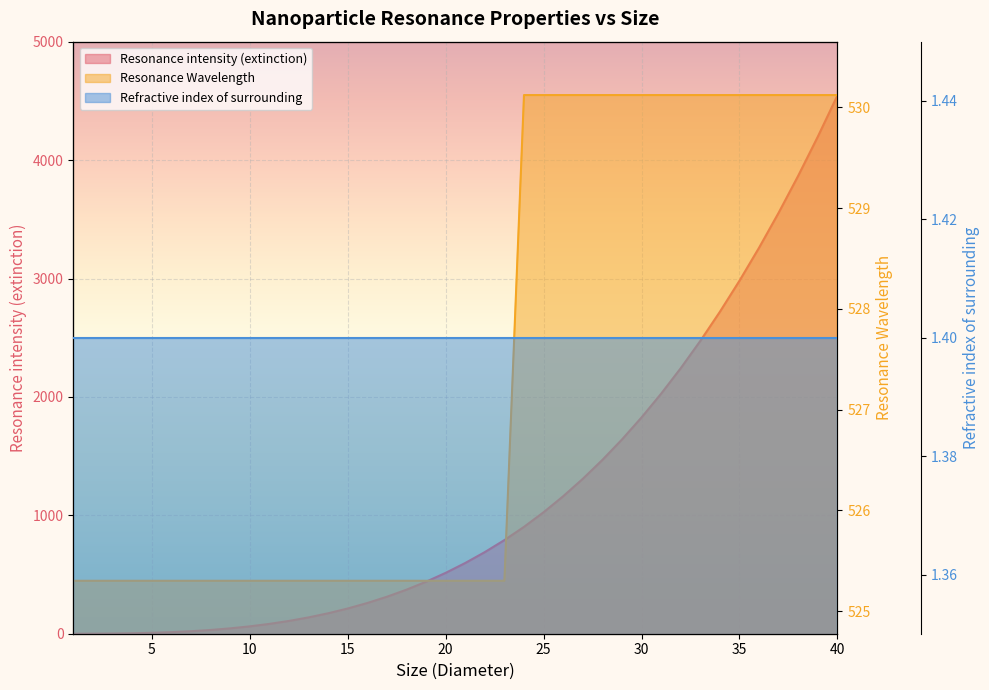

What is the total value across all series at 14?

698.0